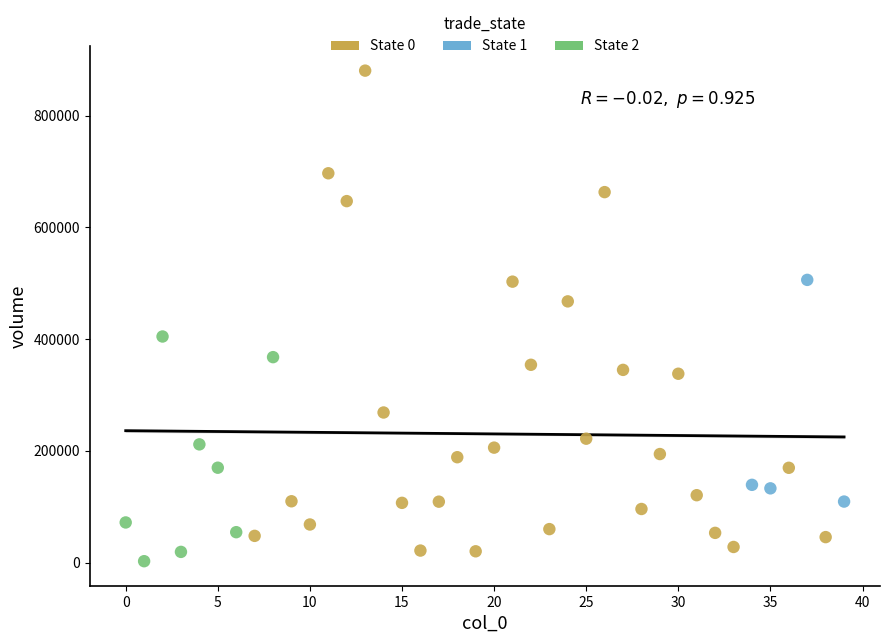

Which series contains the lowest Y value?

State 2